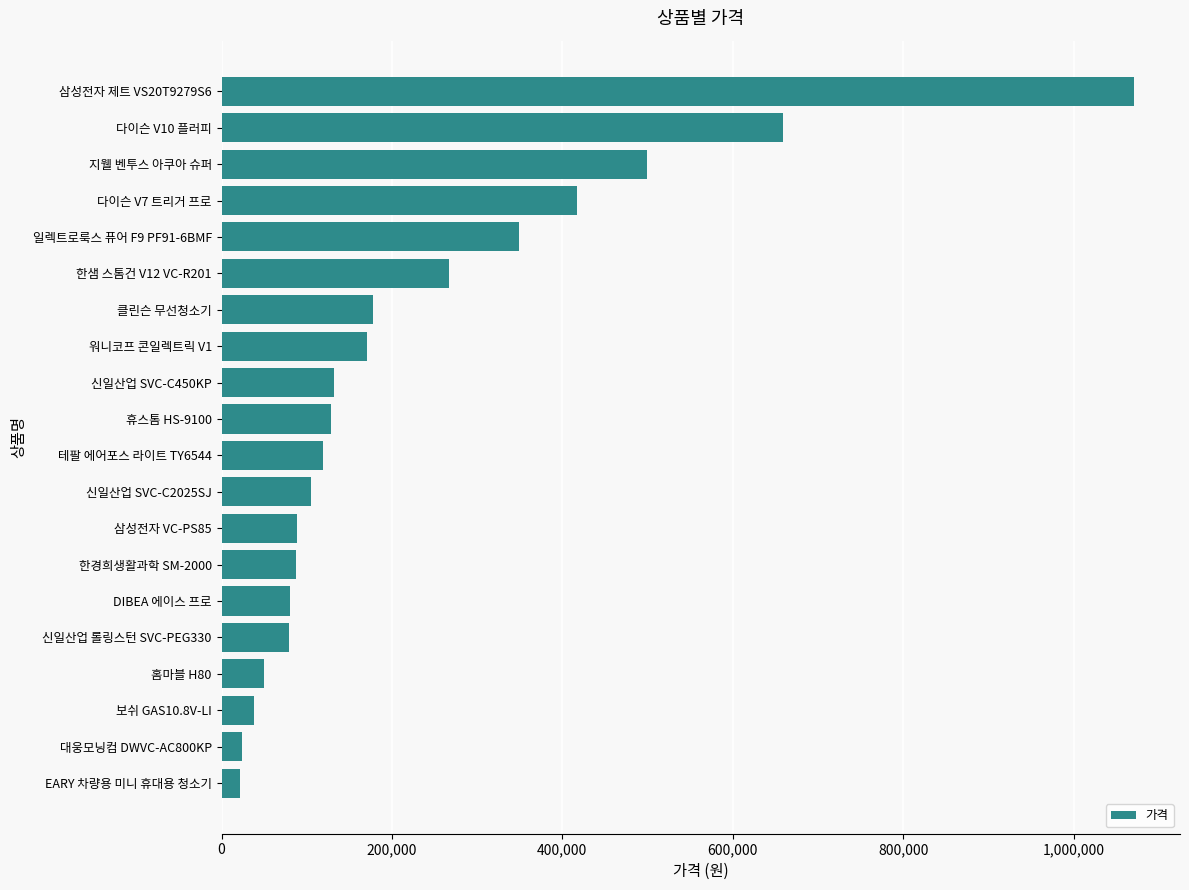

The chart shows a value of 79900 at DIBEA 에이스 프로. True or false?

True